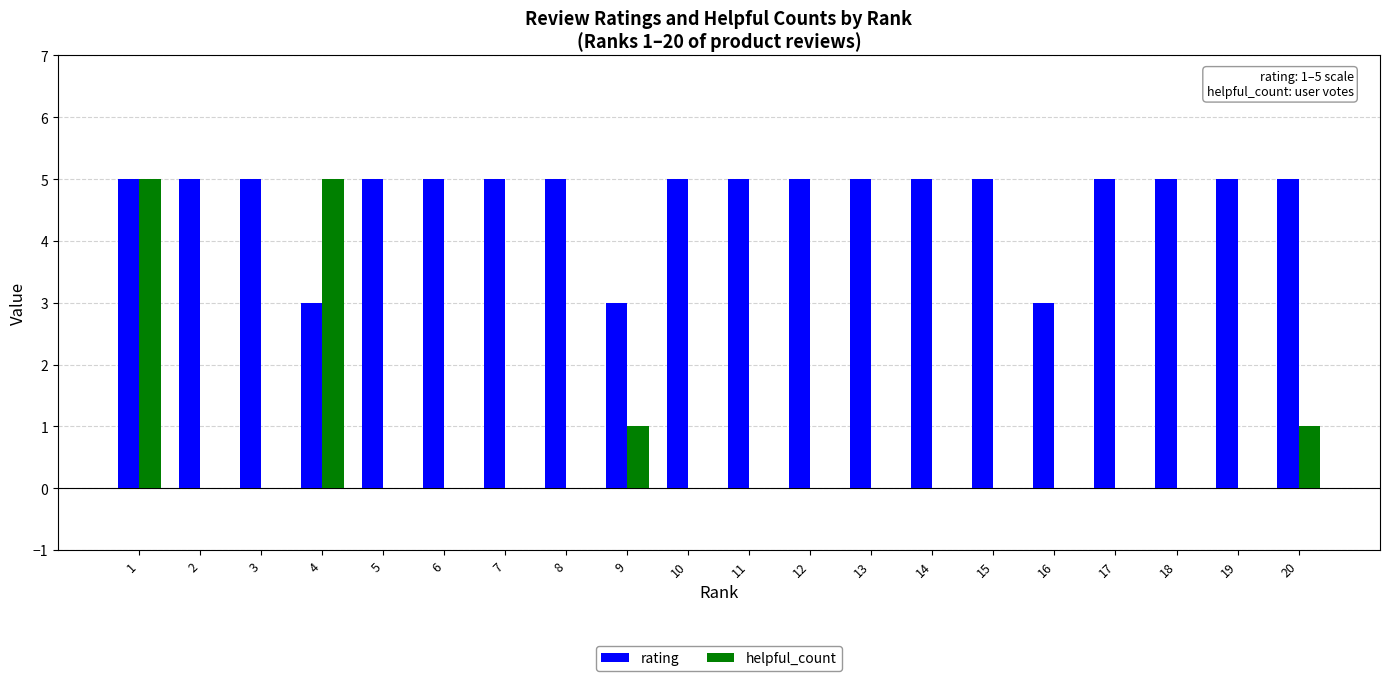

The helpful_count series shows 2 at 5. True or false?

False